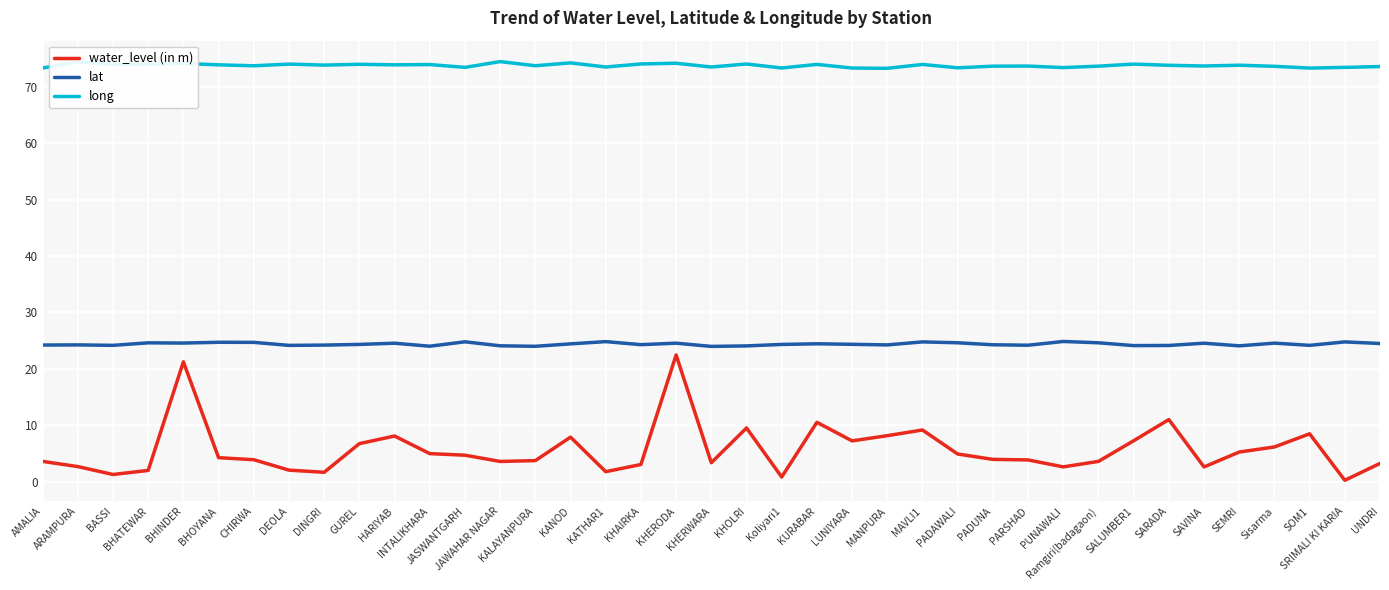

In long, how many points are lower than both neighbors (excluding endpoints)?

14